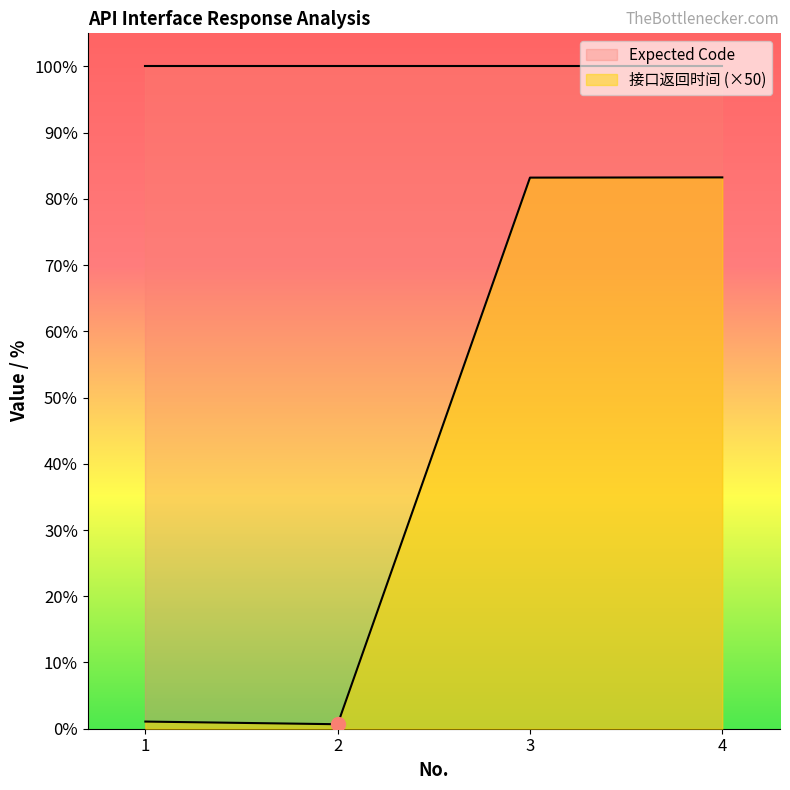

Between 2 and 1, which is larger?

1